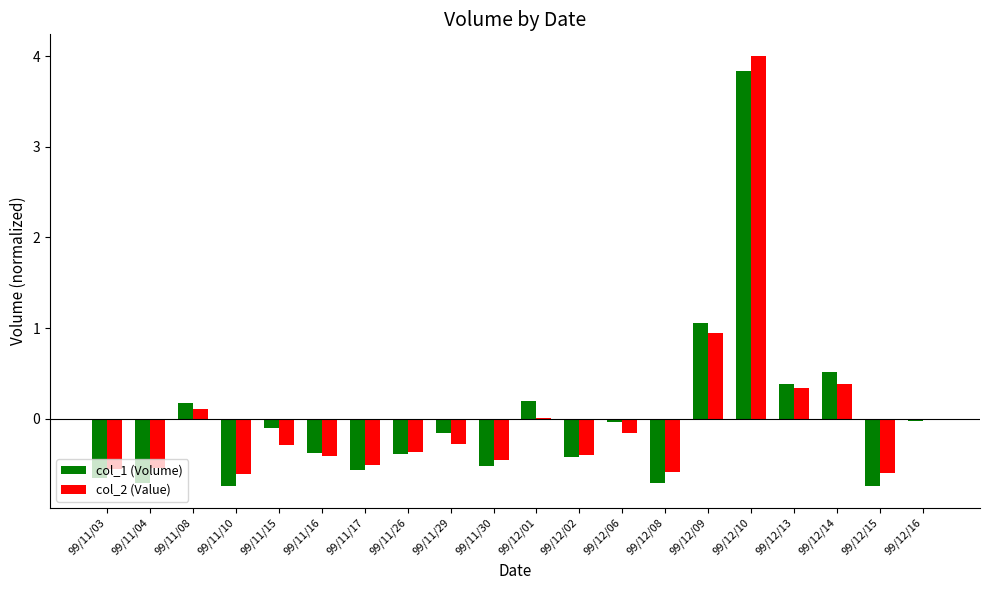

Is it true that col_1 (Volume) equals 0.6 at 99/12/13?

False